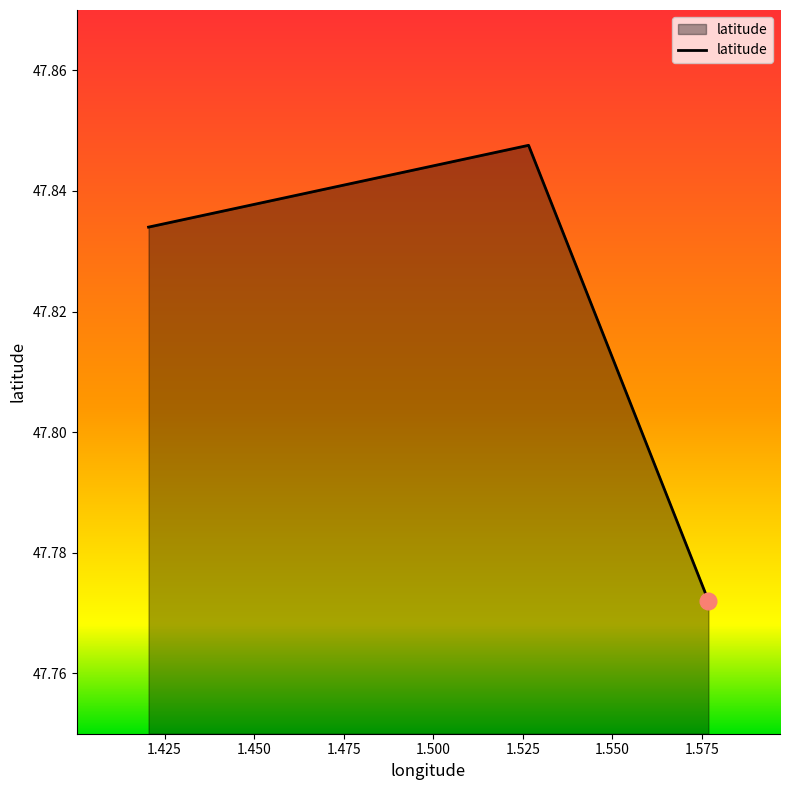

Count the values in the range 47 to 48.

3